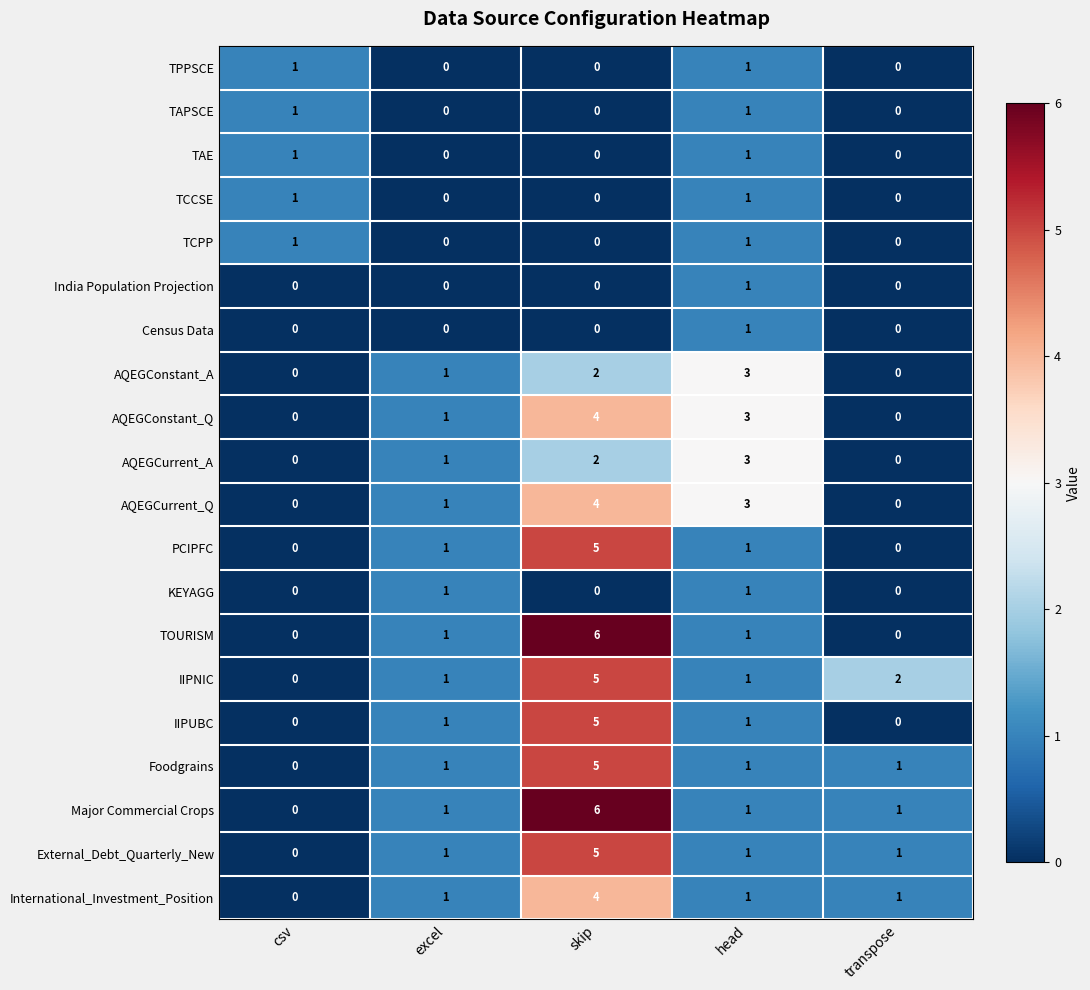

What is the difference between the IIPUBC values at excel and skip?

4